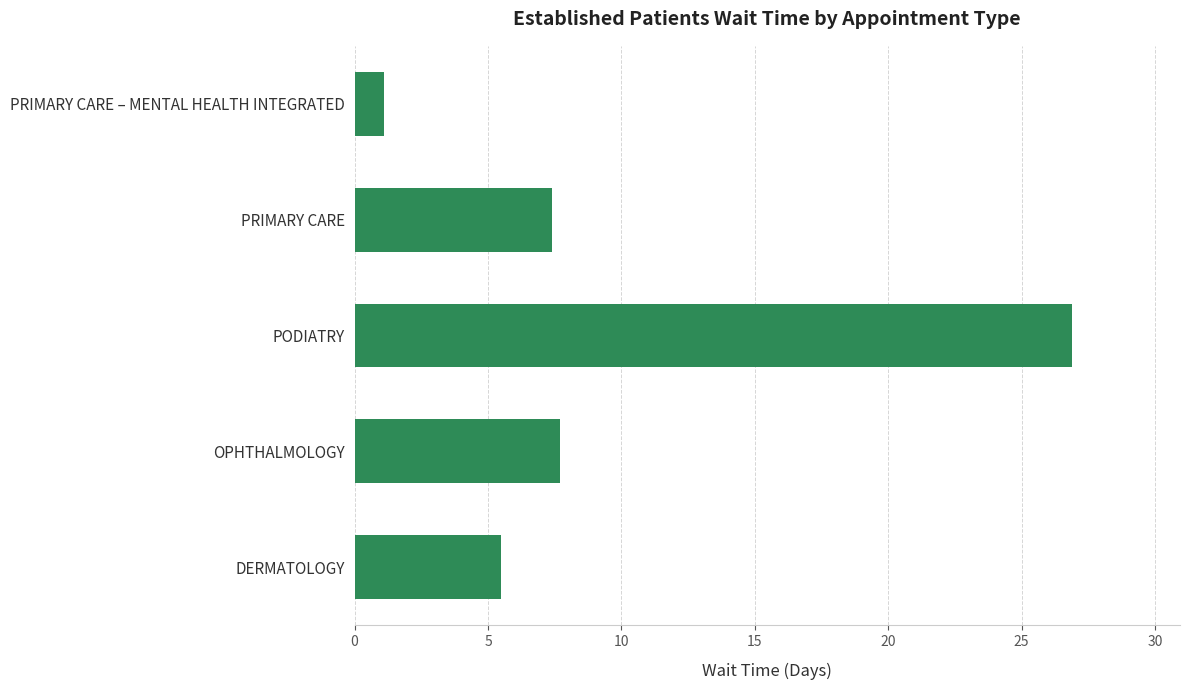

List the labels in order of value, smallest first.

PRIMARY CARE – MENTAL HEALTH INTEGRATED, DERMATOLOGY, PRIMARY CARE, OPHTHALMOLOGY, PODIATRY